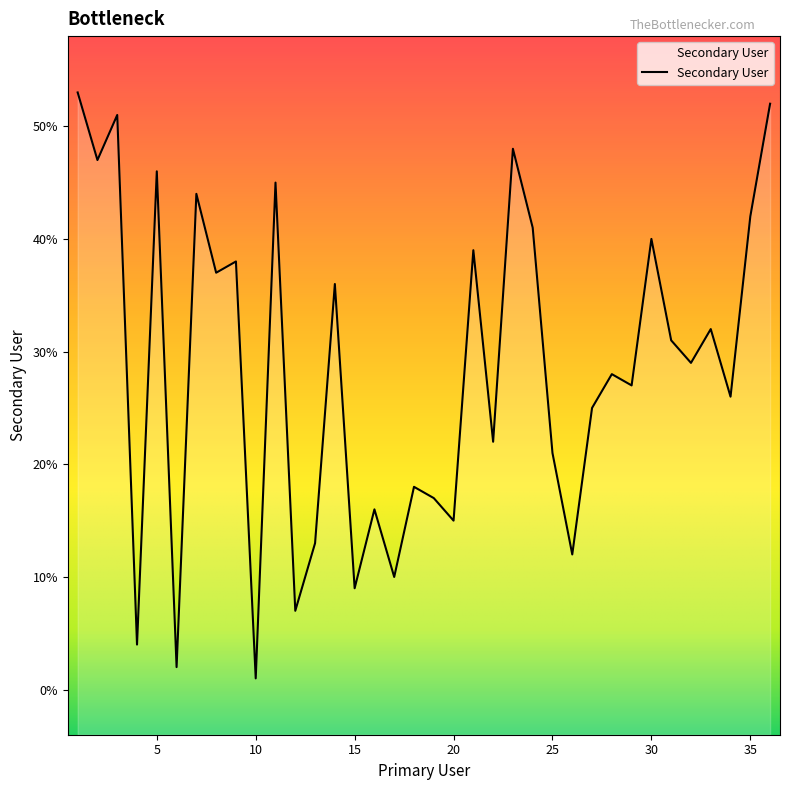

List the labels in order of value, smallest first.

10, 6, 4, 12, 15, 17, 26, 13, 20, 16, 19, 18, 25, 22, 27, 34, 29, 28, 32, 31, 33, 14, 8, 9, 21, 30, 24, 35, 7, 11, 5, 2, 23, 3, 36, 1